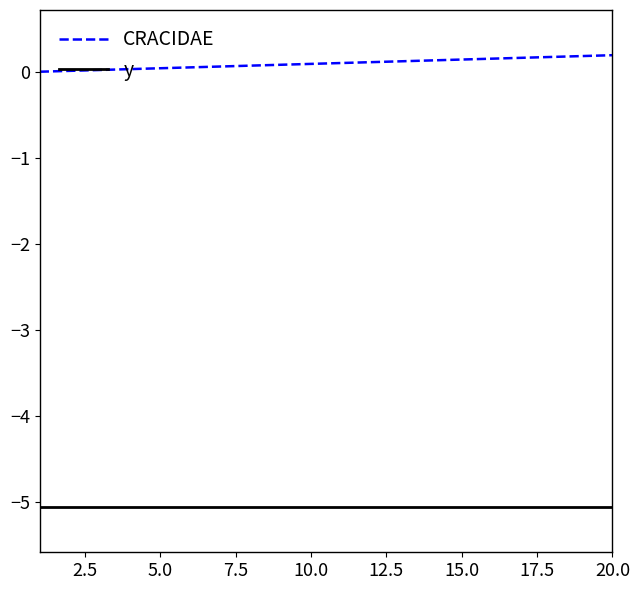

True or false: CRACIDAE and y intersect in this chart.

False